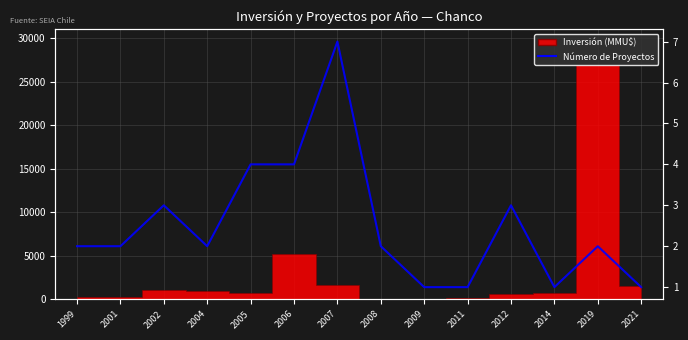

How many lines are shown in the chart?

1